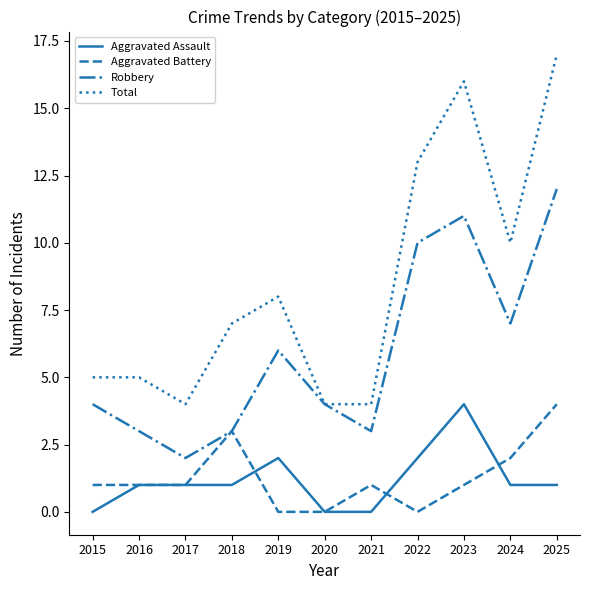

Which category has the highest value in the Aggravated Battery series?

2025